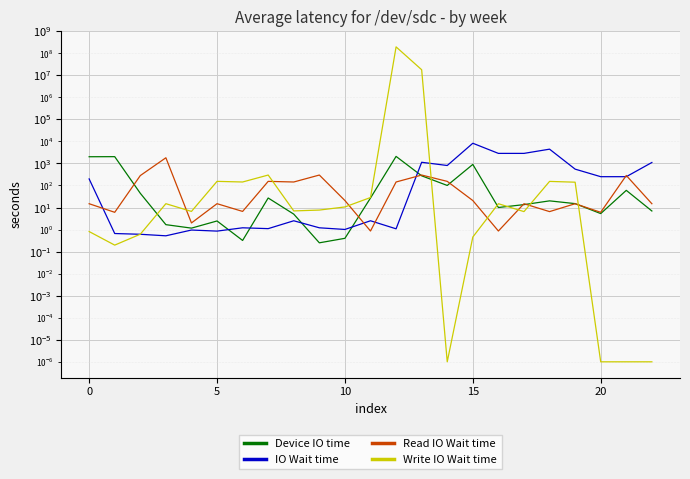

After their last crossing, which series has the higher values: Device IO time or Read IO Wait time?

Read IO Wait time